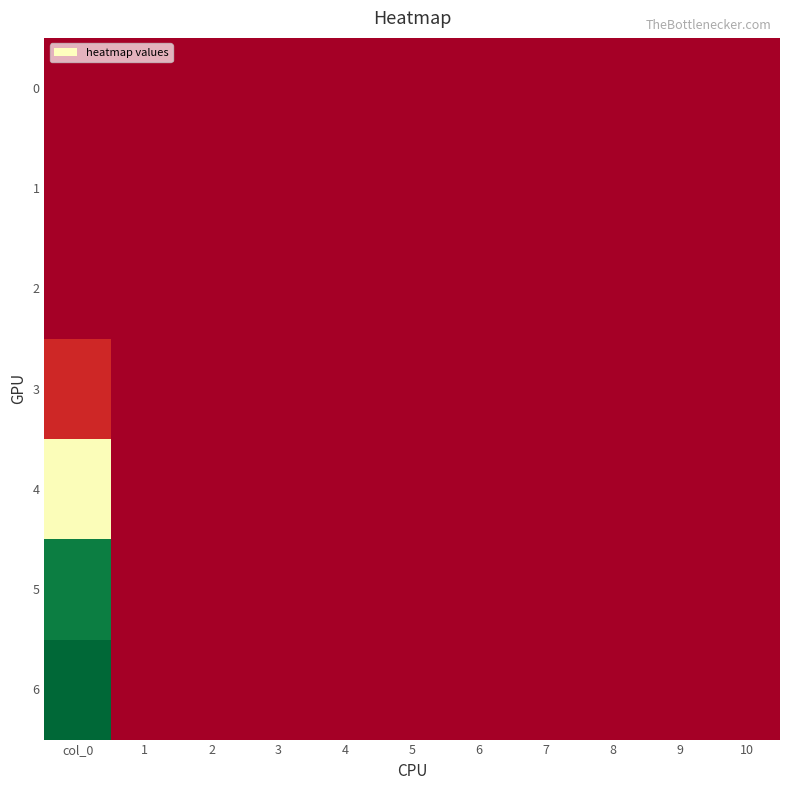

List the series in order of their peak value, highest first.

6, 5, 4, 3, 0, 1, 2